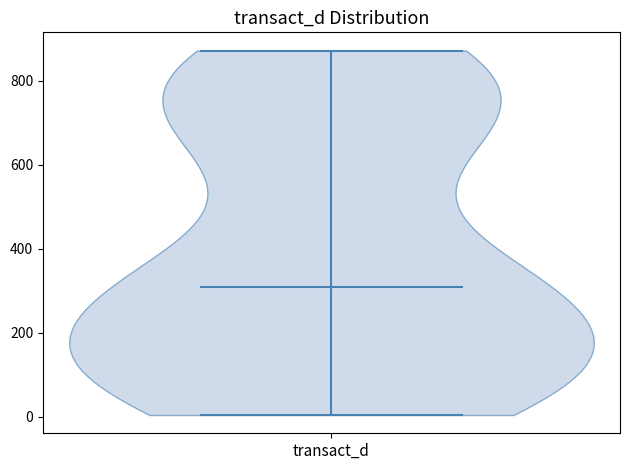

Read this violin plot against the y-axis: where its median line is, and the lowest and highest points the violin reaches. The values are not printed on the chart, so give them approximately, as read against the axis.

median line 300, lowest point 0, highest point 880